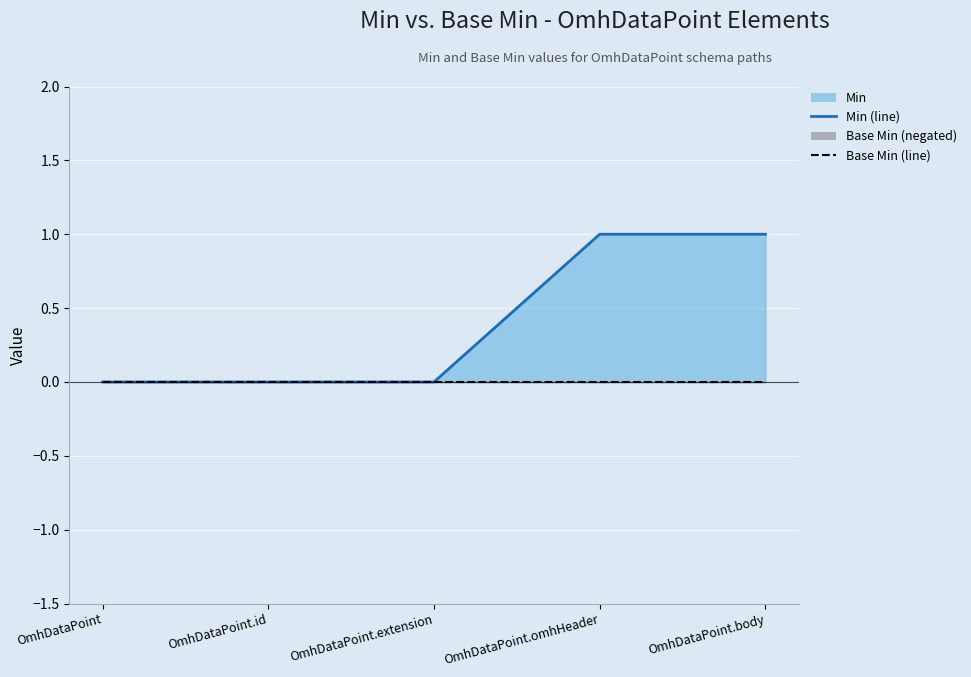

Count the number of categories in the chart.

5